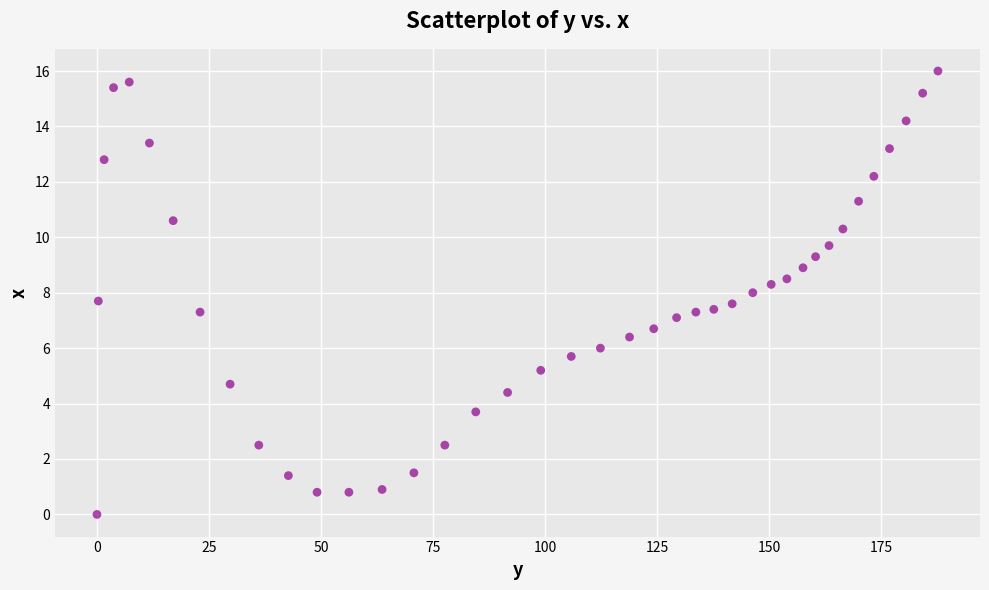

What is the range of Y values (max minus min)?

16.0